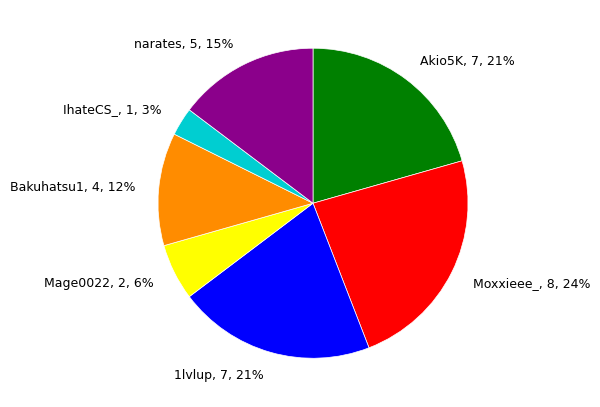

To the nearest percent, what is the average slice percentage?

14%